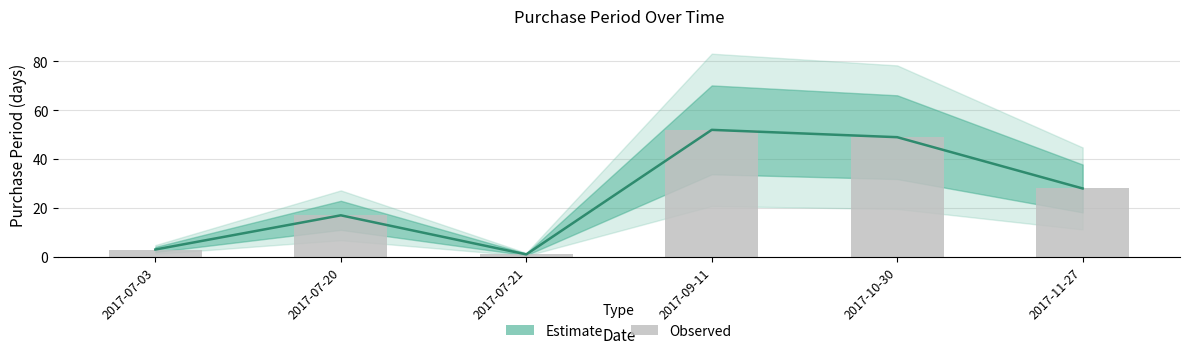

What is the approximate value at 2017-07-20?

17